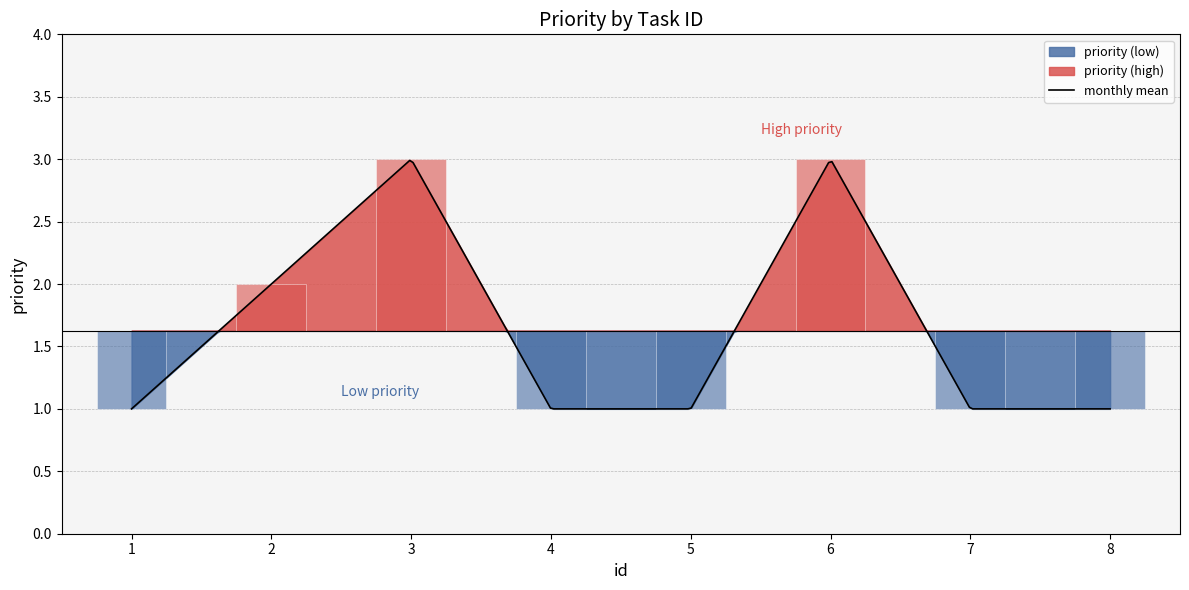

Are the bars horizontal?

No